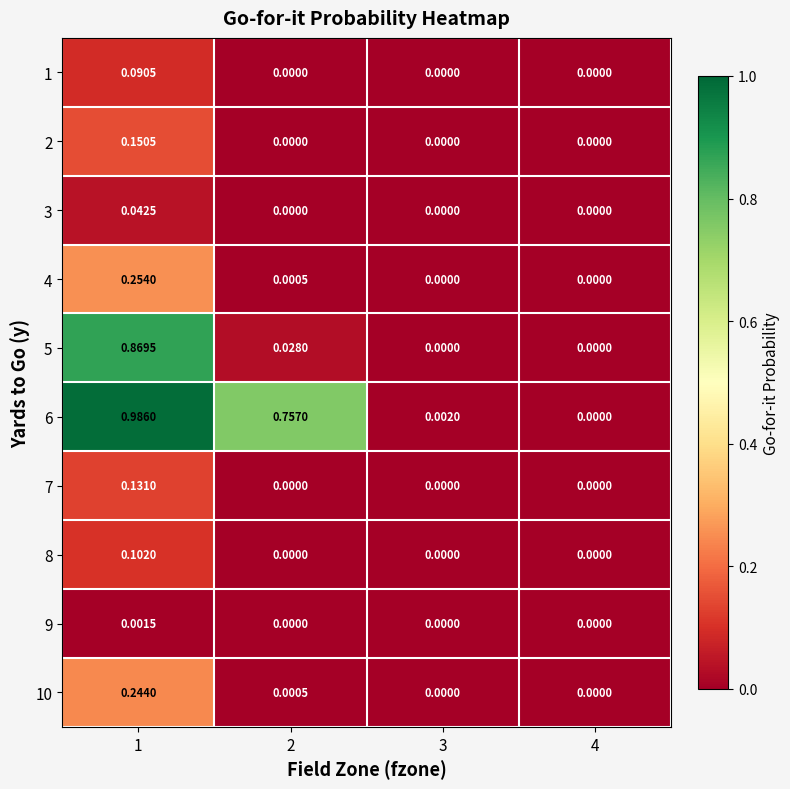

Is the value of 9 at 1 greater than the value of 8 at 1?

No